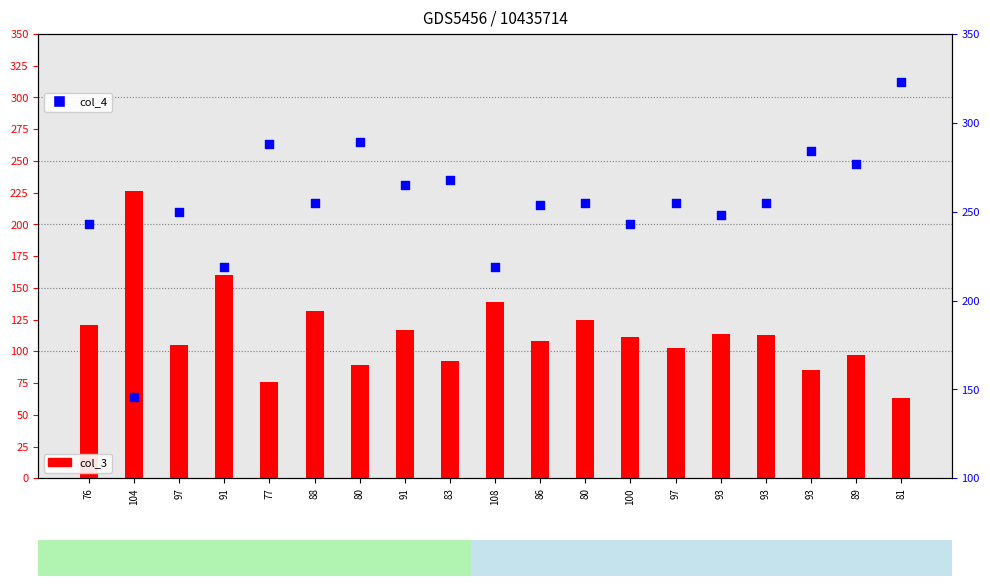

At how many categories does at least one series exceed 85?

19